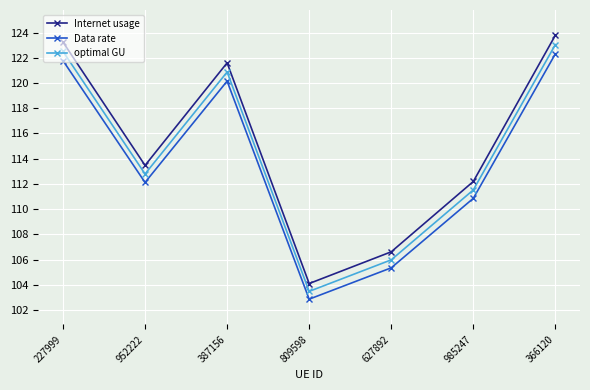

True or false: Data rate has a value of 121.8 at 227999.

True